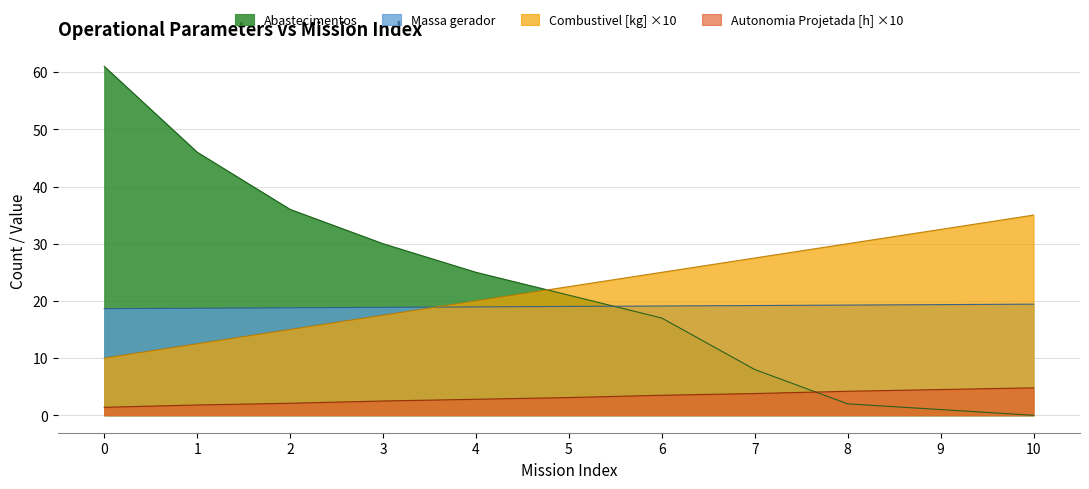

What is the difference between the maximum and second lowest values in the Combustivel [kg] series?

22.5